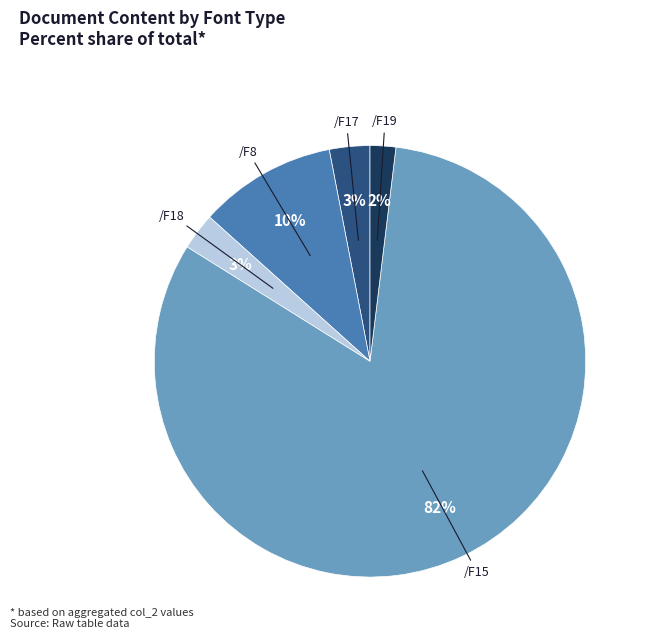

To the nearest percent, what is the difference between the largest and smallest slice percentages?

80%